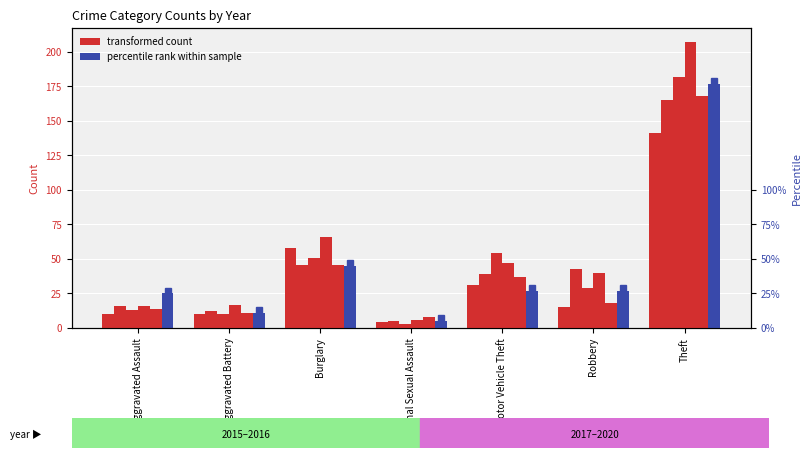

How many data points in 2016 are less than 39?

3